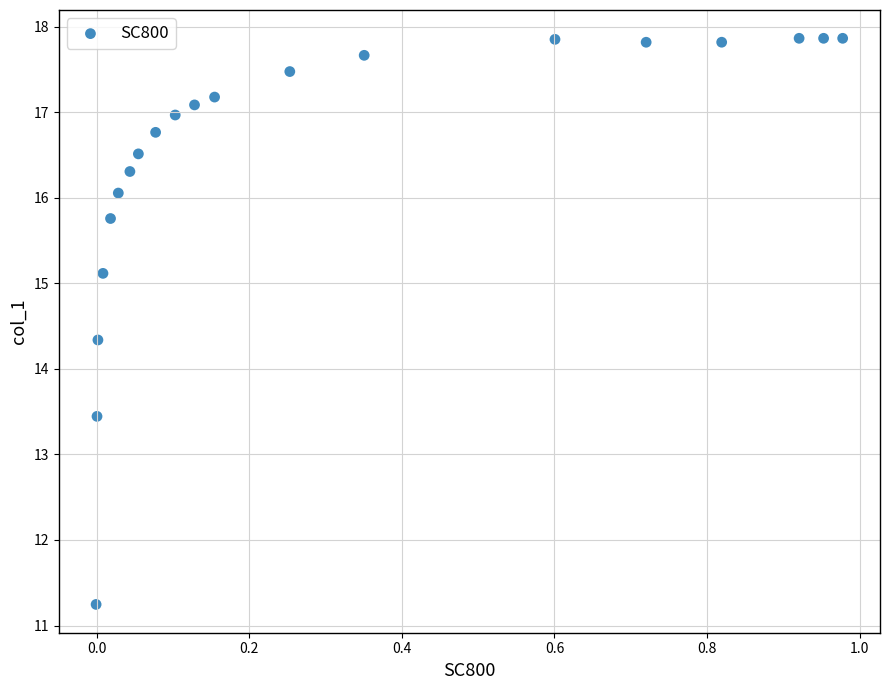

What Y value in the scatter plot is closest to 14?

14.3